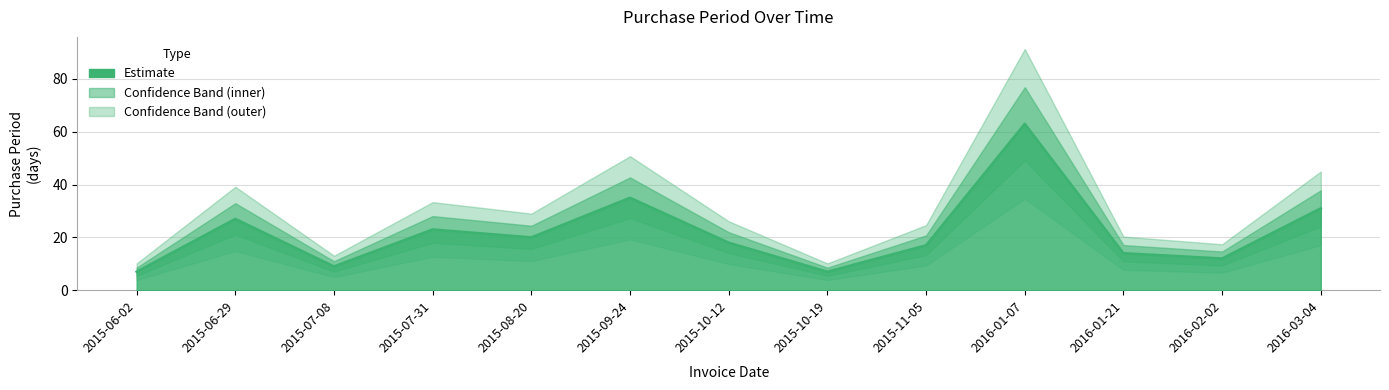

Which category has the lowest value across all series?

2015-06-02